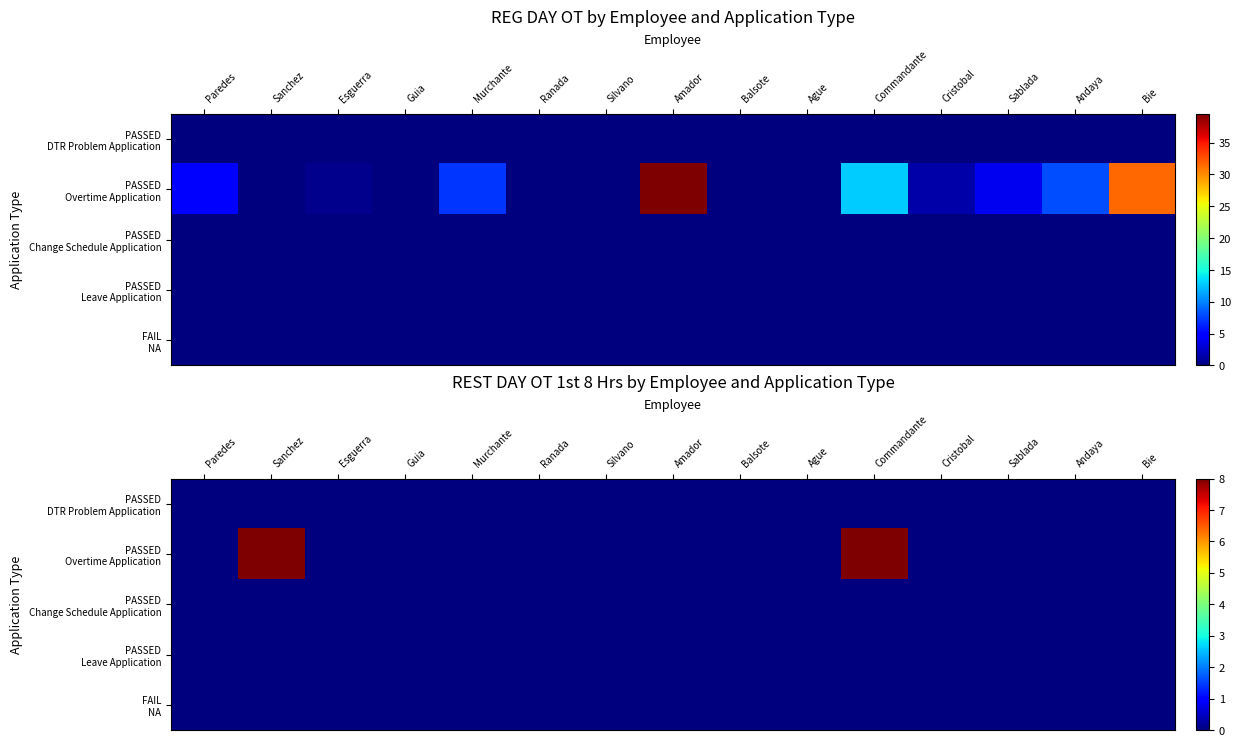

At which category is the sum across all series the highest?

Sanchez